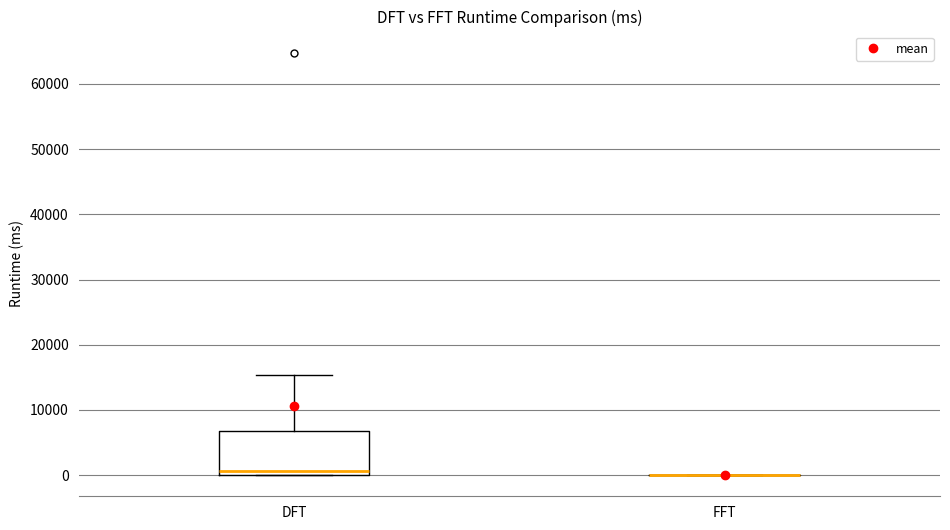

Reading left to right, read every box against the y-axis: the position of its median line, the range the box covers, and the ends of its whiskers. The values are not printed on the chart, so give them approximately, as read against the axis.

DFT: median 1000, box 0 to 7000, whiskers 0 to 15000
FFT: box collapsed to a line at 0, whiskers 0 to 0